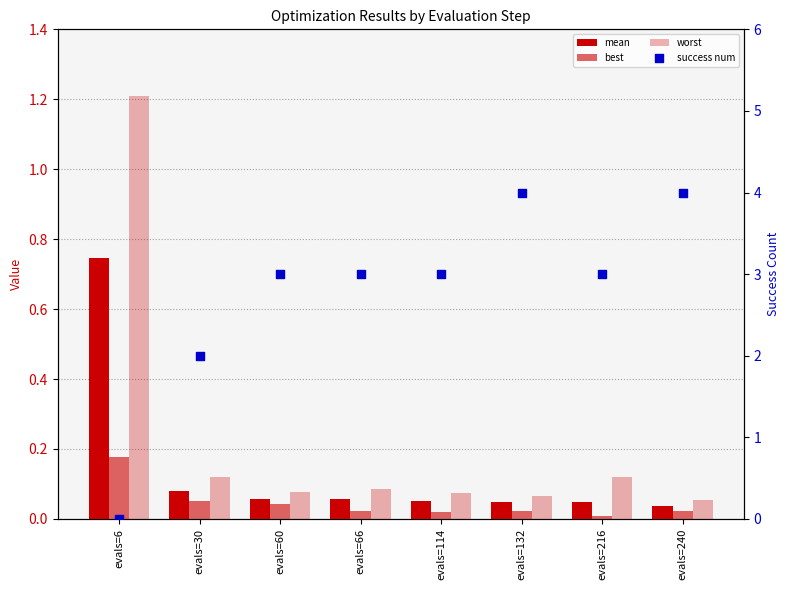

Which series contains the highest Y value?

success num